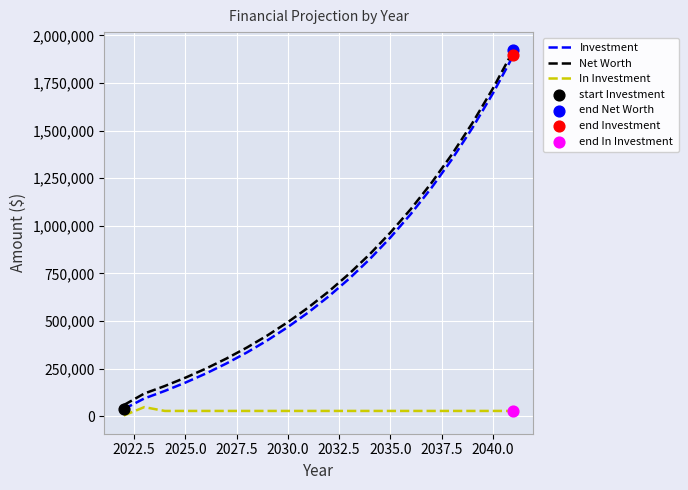

Which series has the largest total across all categories?

Net Worth